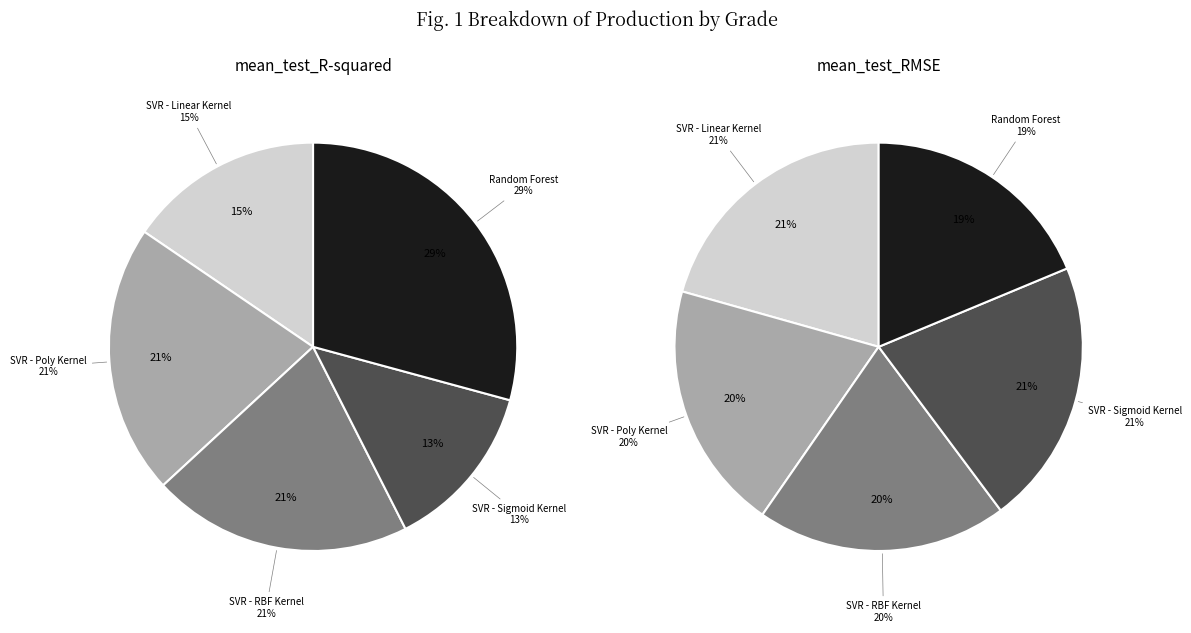

At SVR - Sigmoid Kernel, list the series in order from smallest to largest.

mean_test_R-squared, mean_test_RMSE